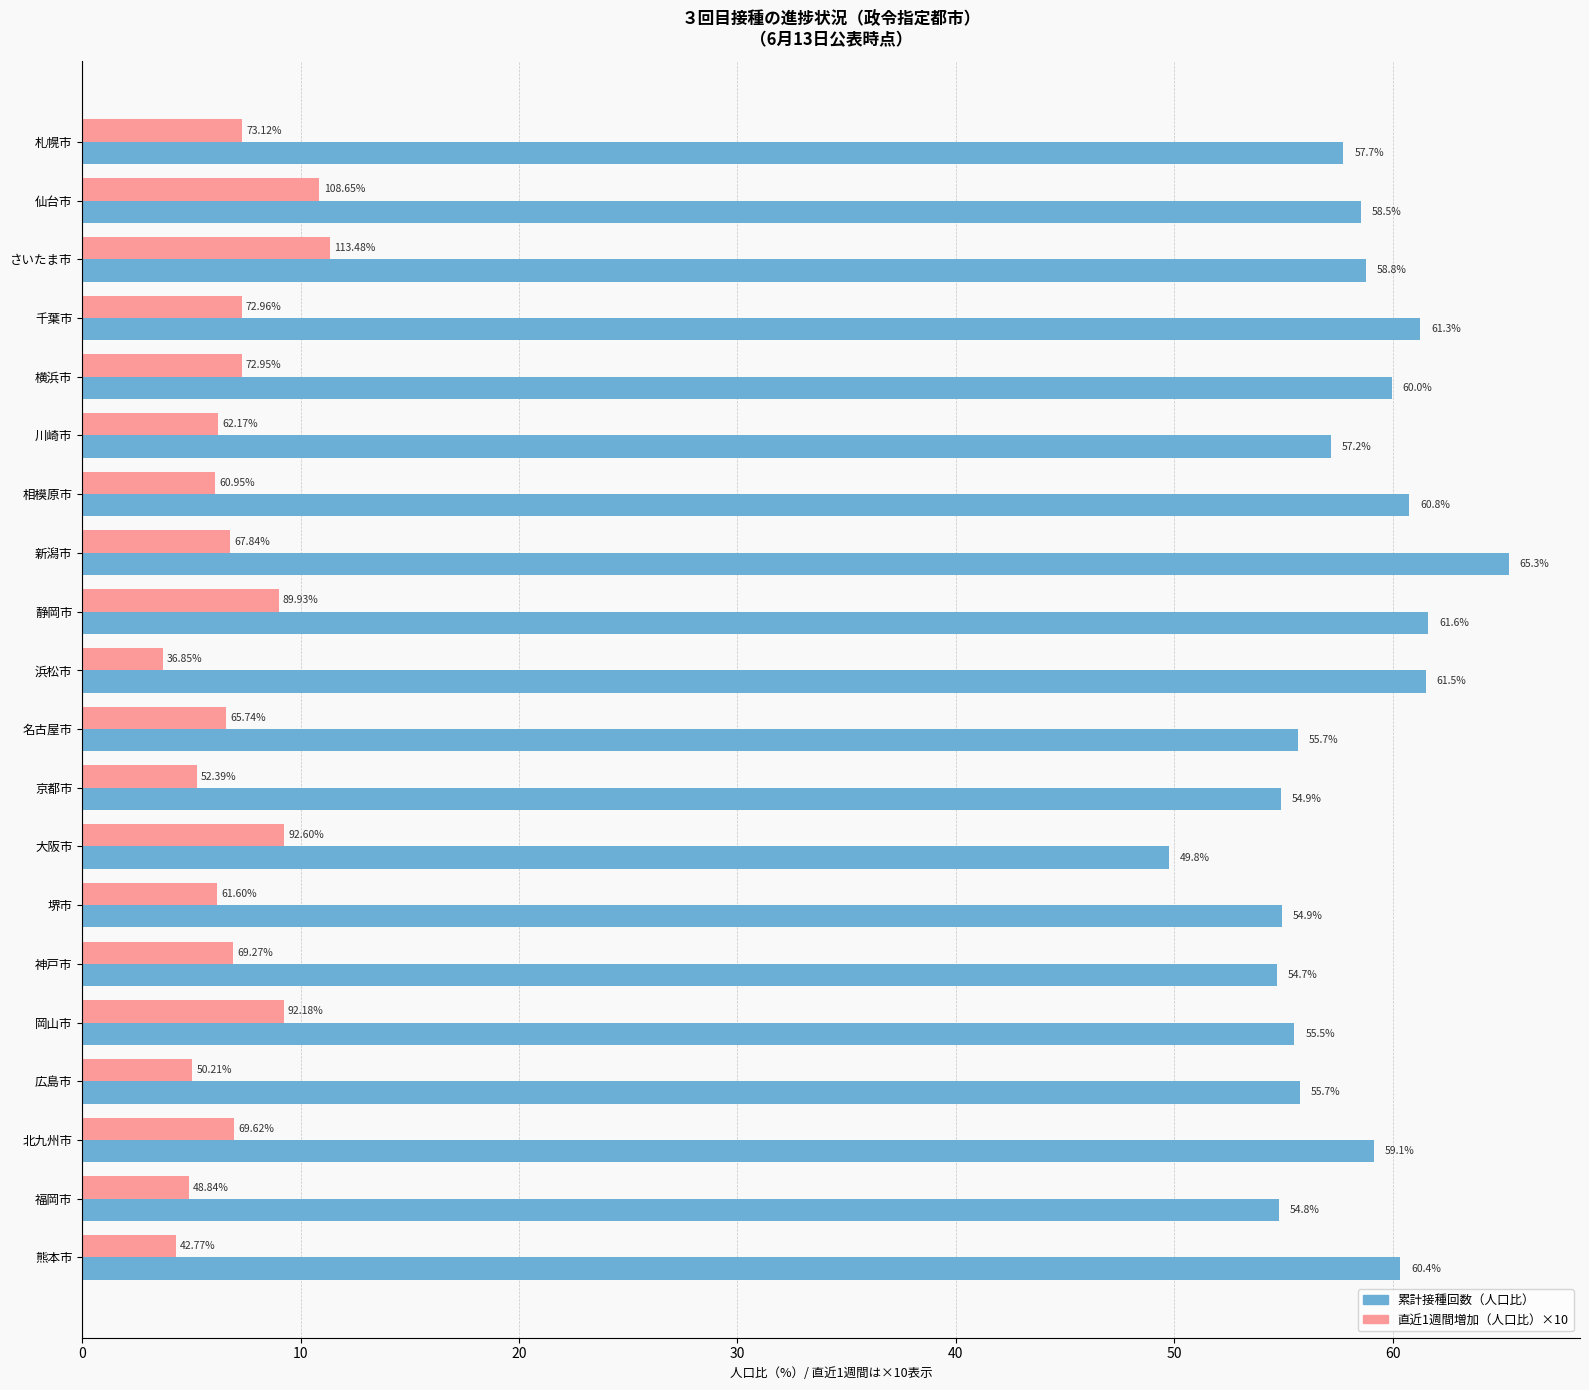

Rank the series by their maximum value, from lowest to highest.

直近1週間増加（人口比）×10, 累計接種回数（人口比）